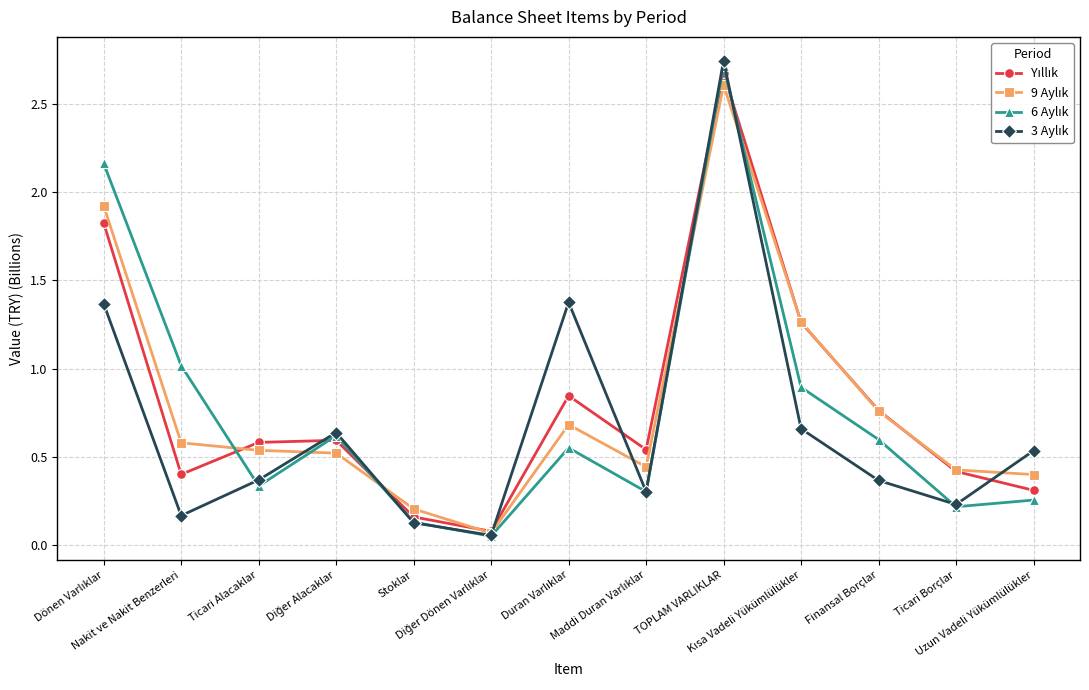

How many lines are shown in the chart?

4